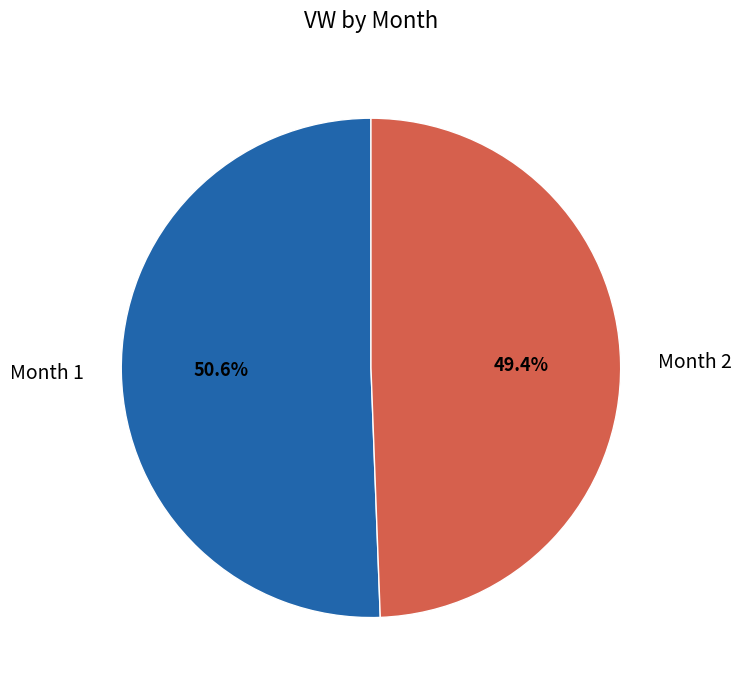

Do Month 2 and Month 1 together represent more than half of the pie?

Yes